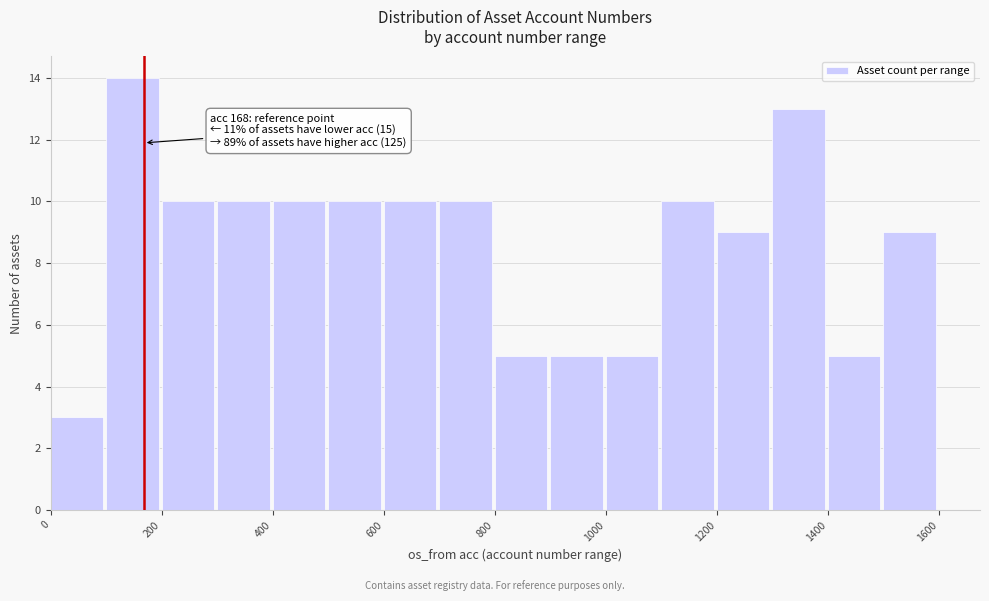

Which range on the x-axis has the tallest bar?

100 to 200